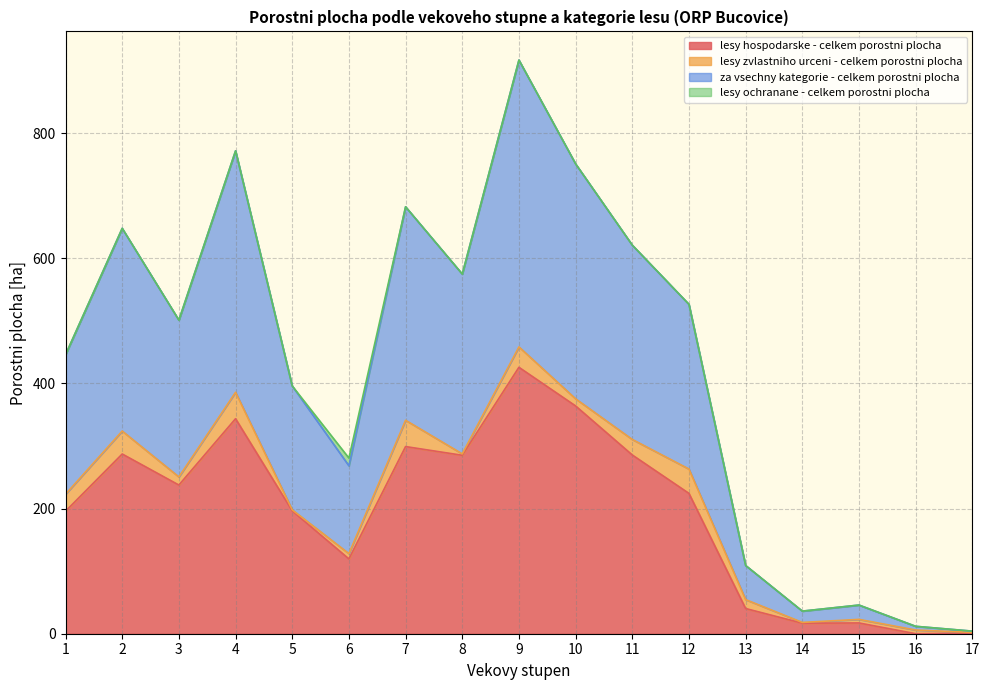

What are all the series names shown in the legend?

lesy hospodarske - celkem porostni plocha, lesy zvlastniho urceni - celkem porostni plocha, za vsechny kategorie - celkem porostni plocha, lesy ochranane - celkem porostni plocha